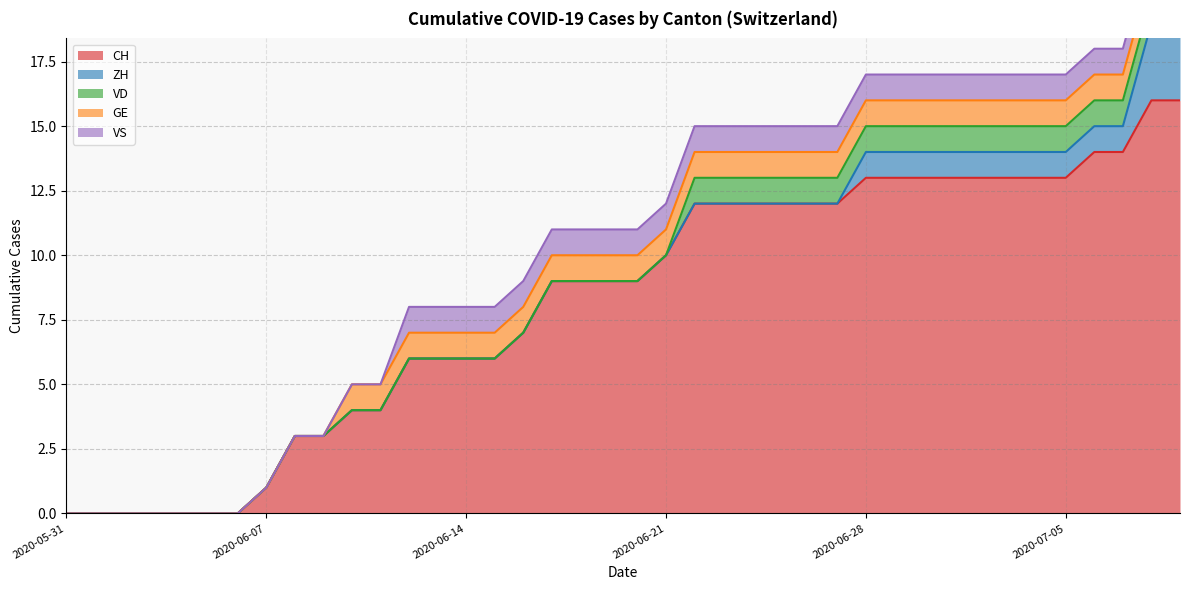

True or false: GE has more than 0 interior local peaks.

False